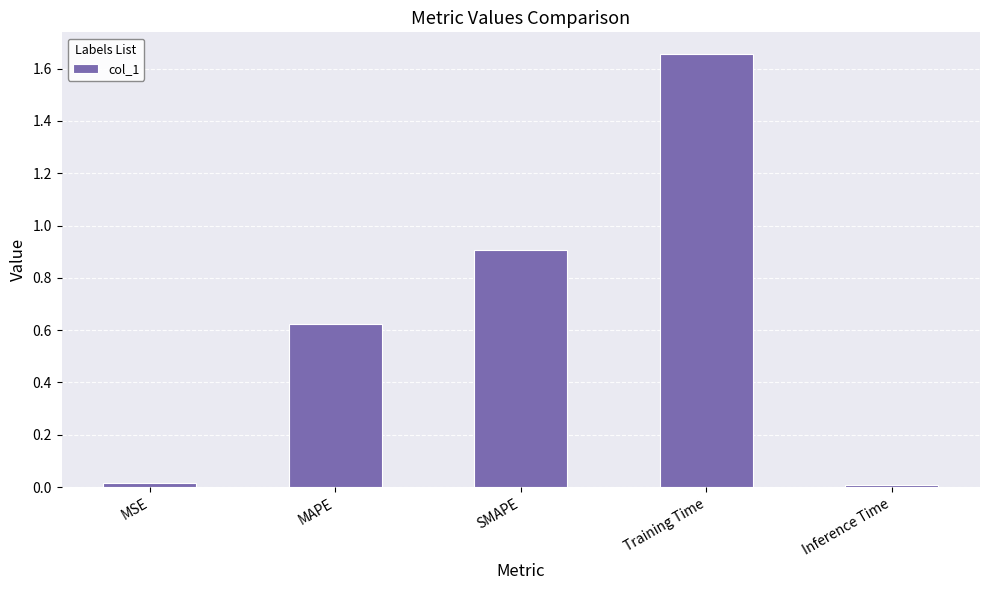

Is it true that the value at Inference Time is 0.0?

True